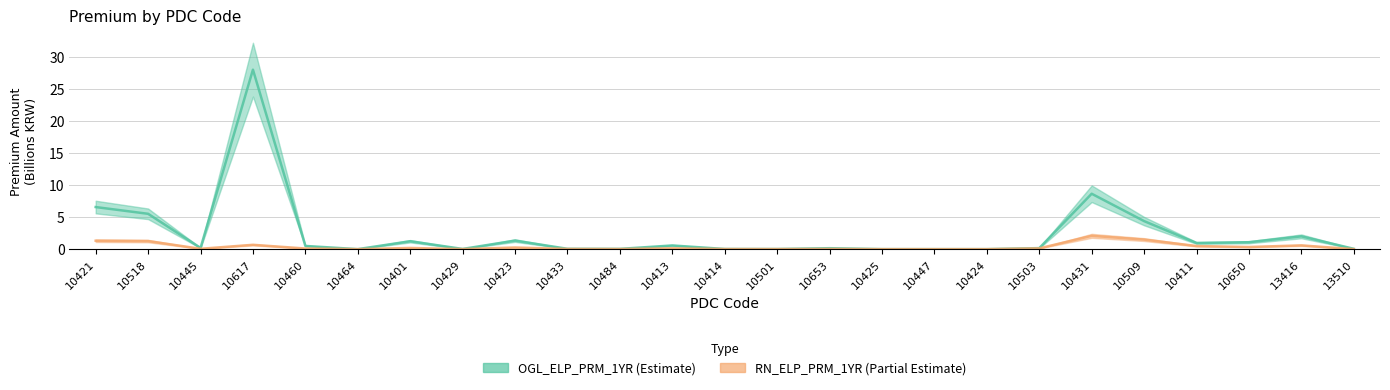

What is the sum of all RN_ELP_PRM_1YR values?

9.2